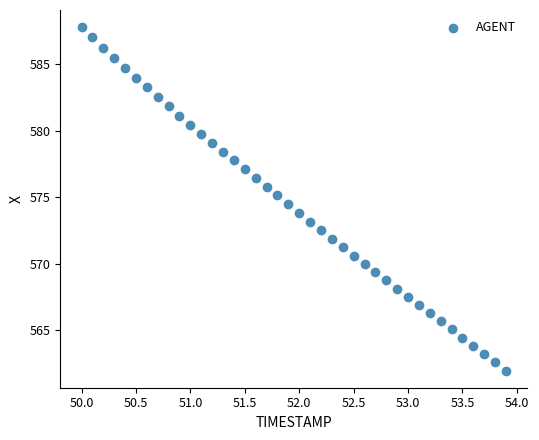

What is the range of Y values (max minus min)?

25.8